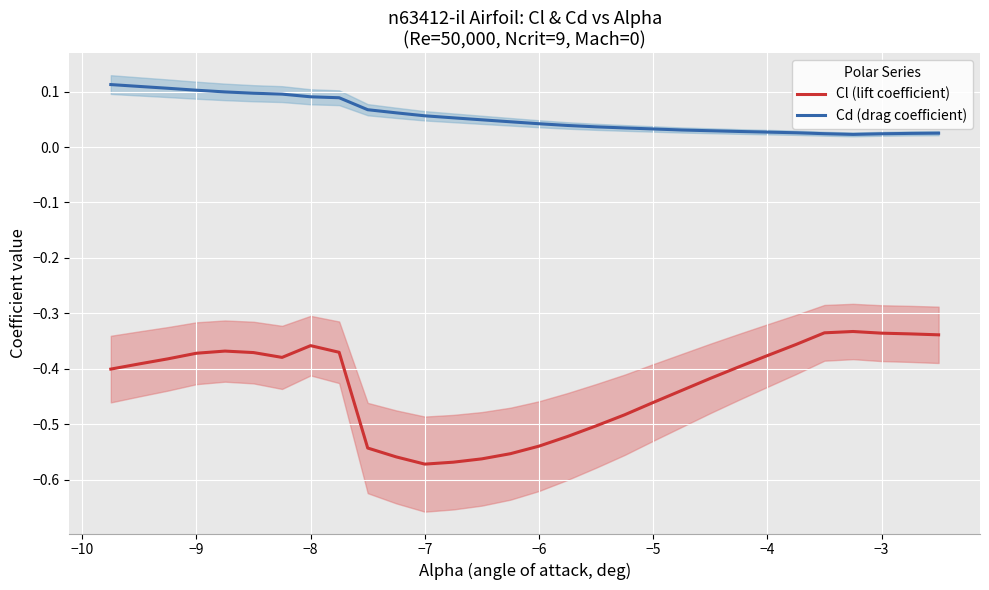

Reading left to right, extract all data points from this chart.

Cl (lift coefficient): -0.4	-0.4	-0.4	-0.4	-0.4	-0.4	-0.4	-0.4	-0.4	-0.5	-0.6	-0.6	-0.6	-0.6	-0.6	-0.5	-0.5	-0.5	-0.5	-0.5	-0.4	-0.4	-0.4	-0.4	-0.4	-0.3	-0.3	-0.3	-0.3	-0.3
Cd (drag coefficient): 0.1	0.1	0.1	0.1	0.1	0.1	0.1	0.1	0.1	0.1	0.1	0.1	0.1	0.0	0.0	0.0	0.0	0.0	0.0	0.0	0.0	0.0	0.0	0.0	0.0	0.0	0.0	0.0	0.0	0.0